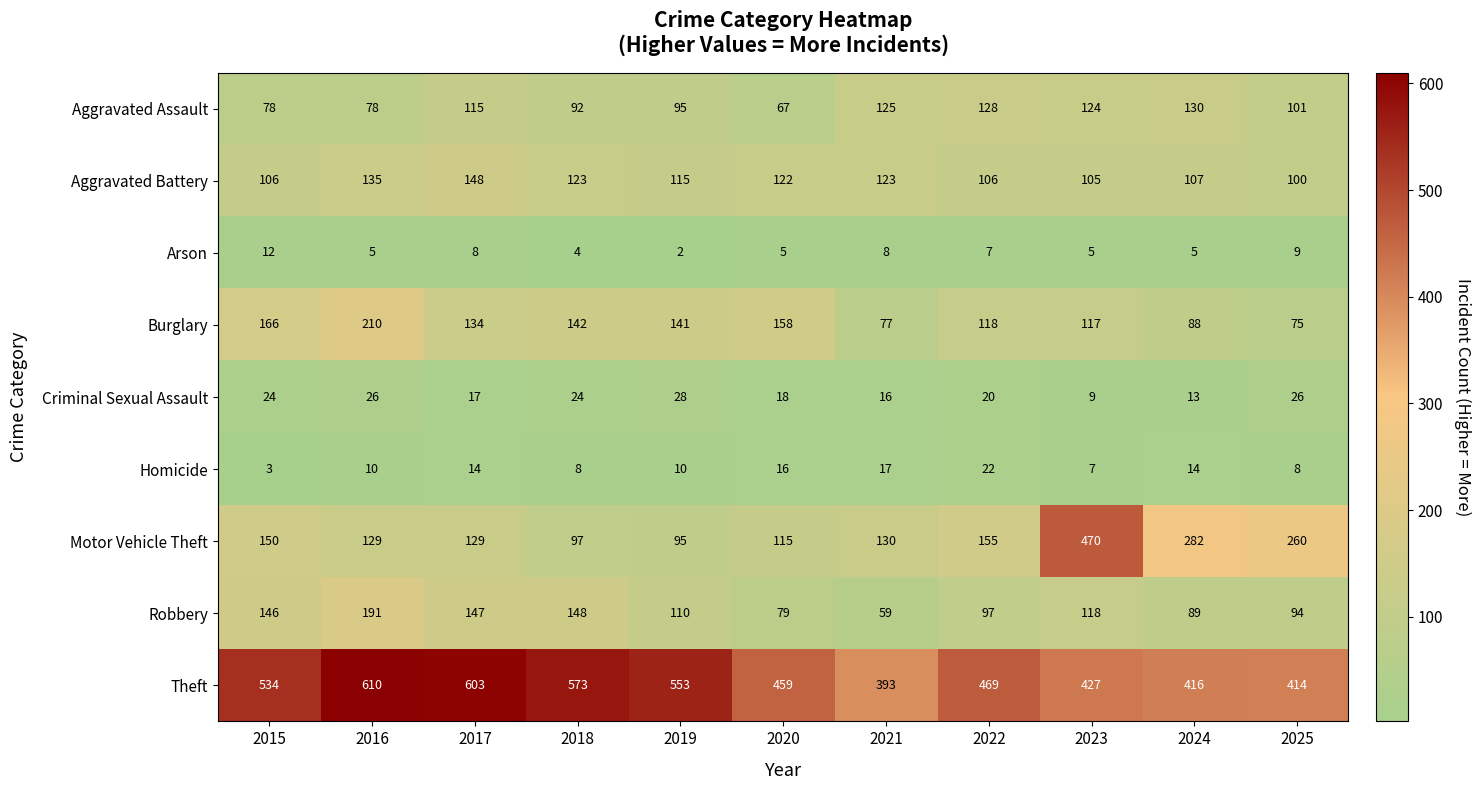

True or false: Motor Vehicle Theft has a value of 282 at 2024.

True